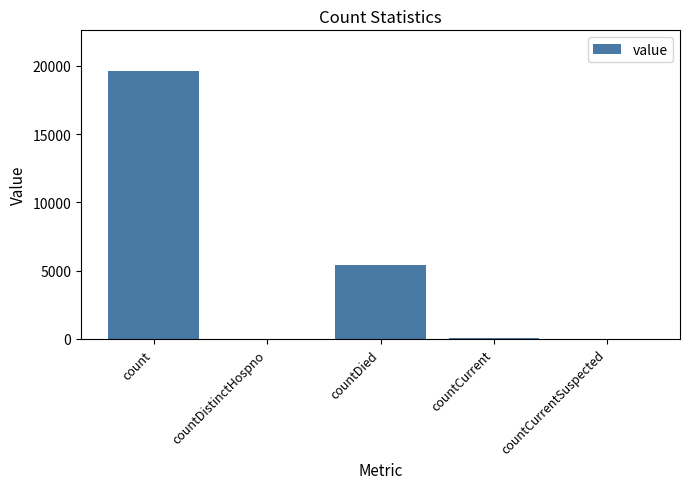

What is the greatest value displayed?

19663